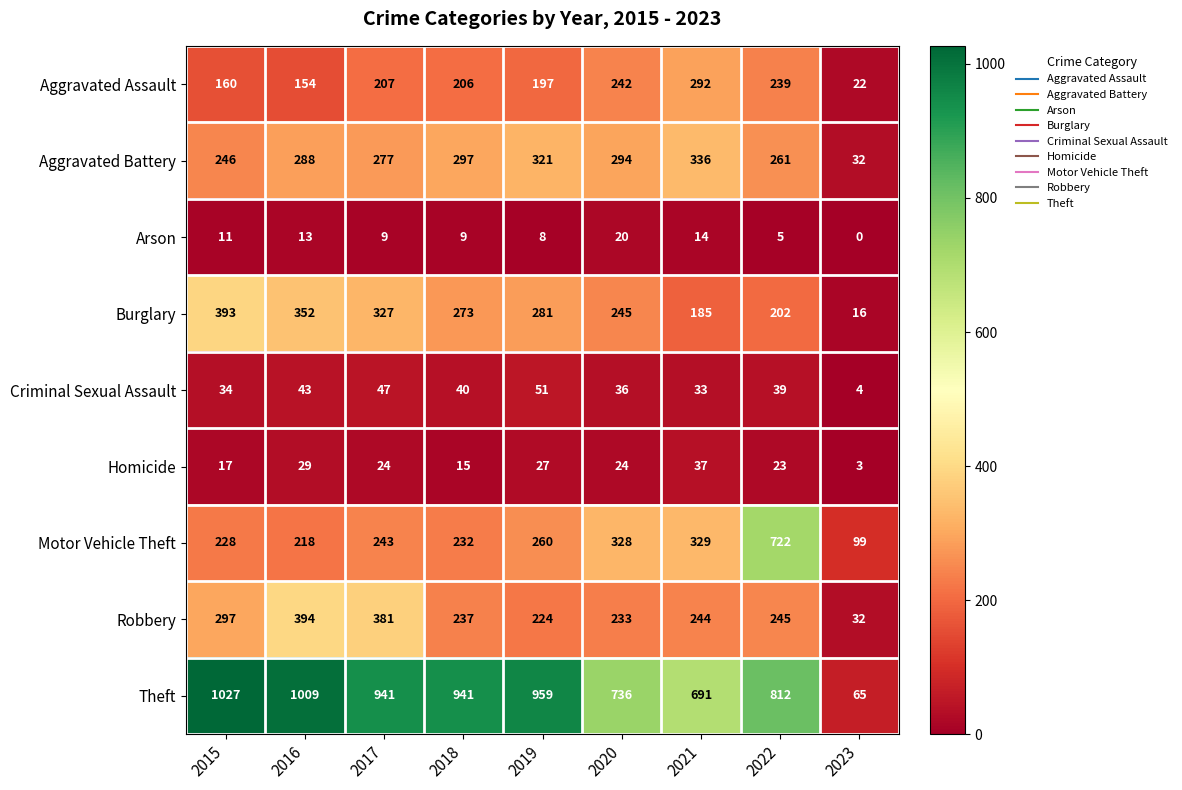

Rank the categories by Criminal Sexual Assault value from highest to lowest.

2019, 2017, 2016, 2018, 2022, 2020, 2015, 2021, 2023